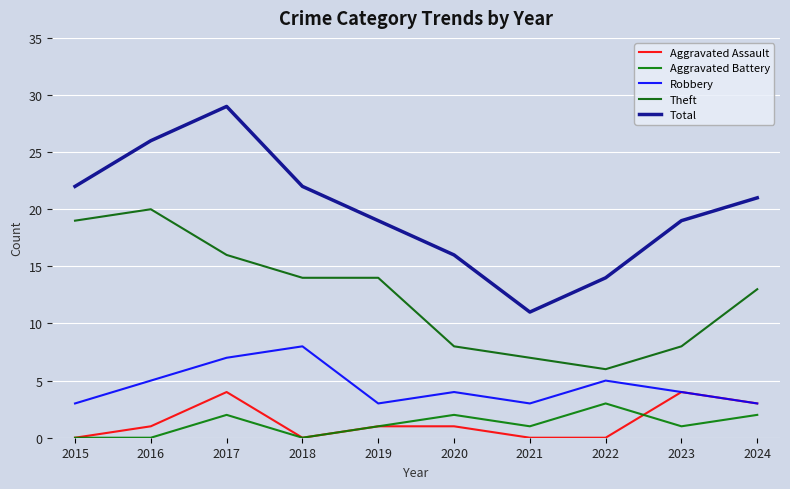

Where is the first local minimum for Robbery?

2019